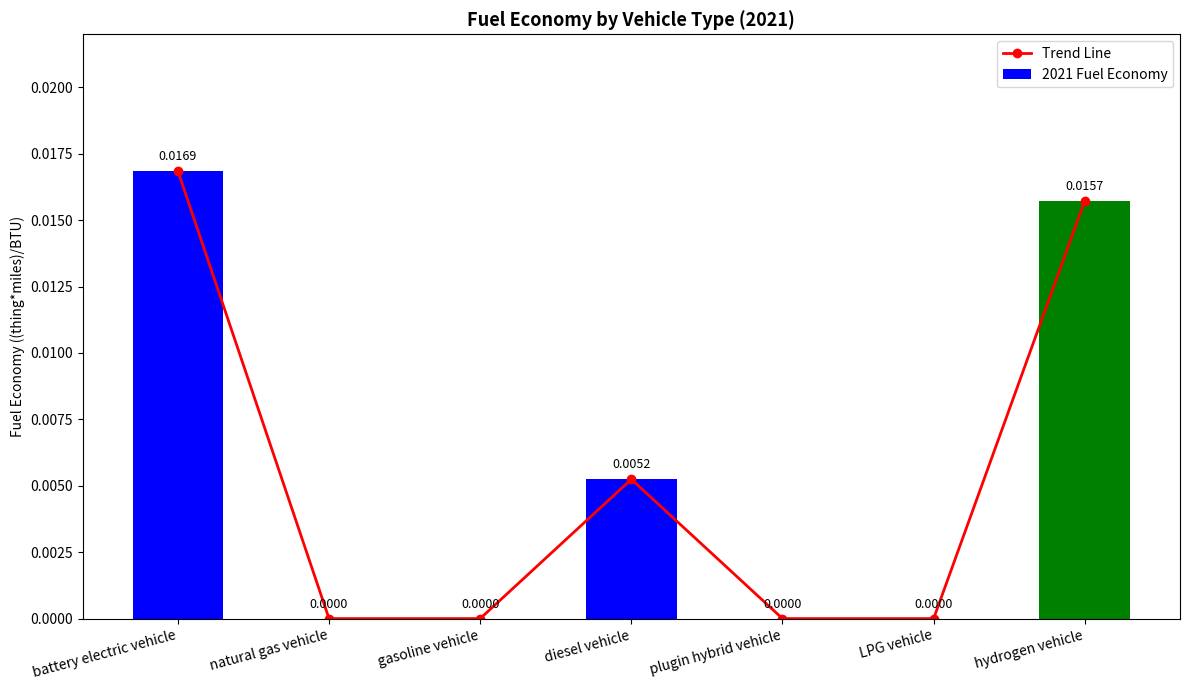

What position from the right is battery electric vehicle?

7